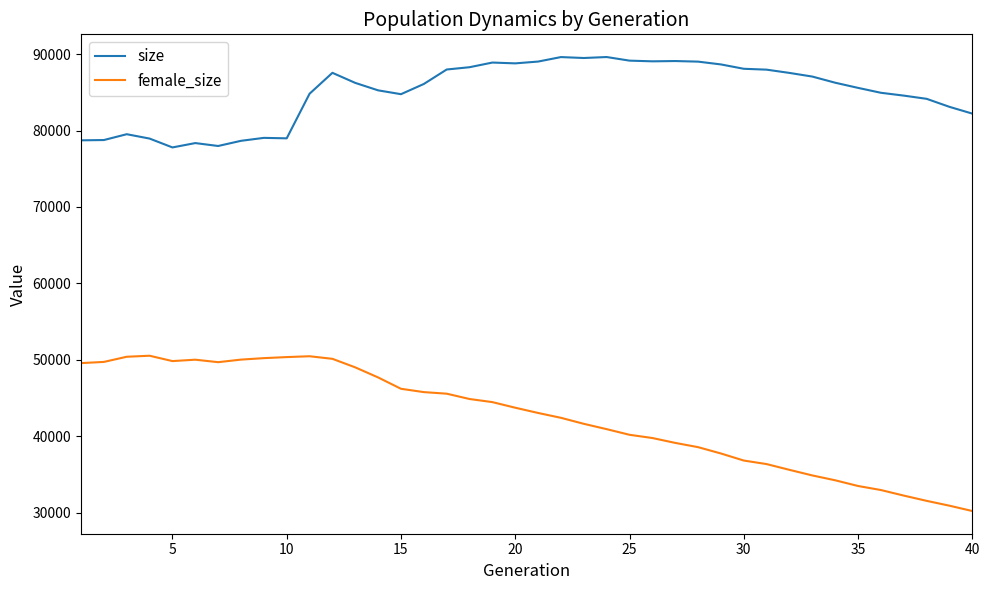

Rank the series by their maximum value, from lowest to highest.

female_size, size